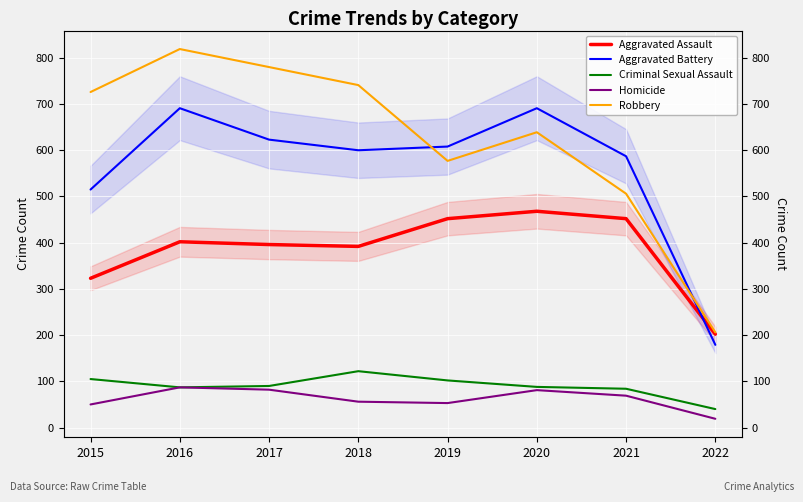

Reading left to right, extract all data points from this chart.

Aggravated Assault: 323	402	396	392	452	468	452	202
Aggravated Battery: 515	691	623	600	608	691	587	179
Criminal Sexual Assault: 105	87	90	122	102	88	84	40
Homicide: 50	87	82	56	53	81	69	19
Robbery: 726	819	780	741	577	639	506	206